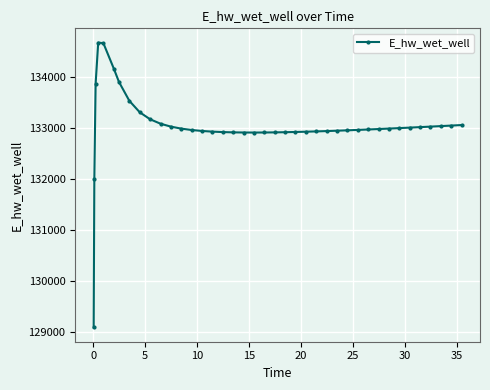

What is the average value?

133036.1